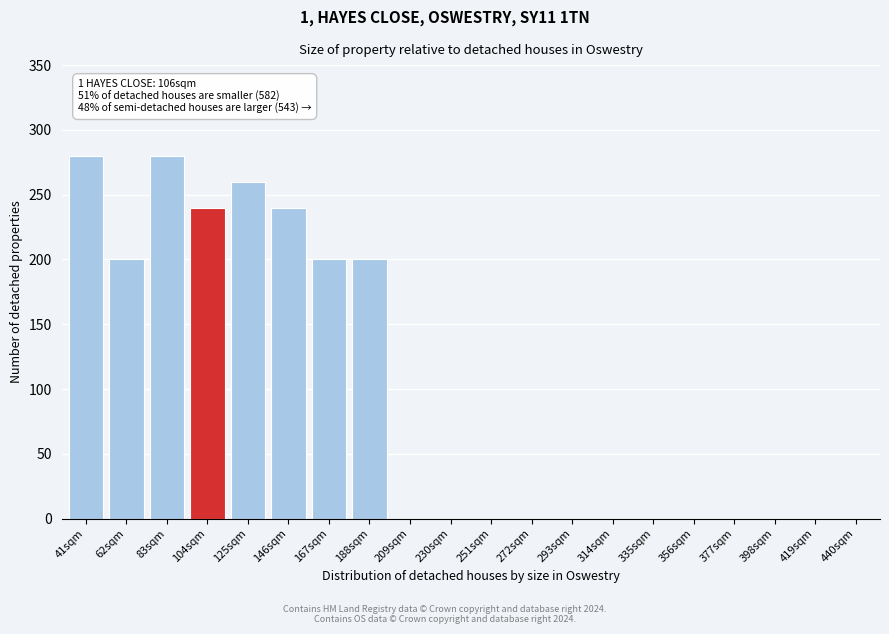

Reading left to right, extract all data points from this chart.

41sqm=280	62sqm=200	83sqm=280	104sqm=240	125sqm=260	146sqm=240	167sqm=200	188sqm=200	209sqm=0	230sqm=0	251sqm=0	272sqm=0	293sqm=0	314sqm=0	335sqm=0	356sqm=0	377sqm=0	398sqm=0	419sqm=0	440sqm=0